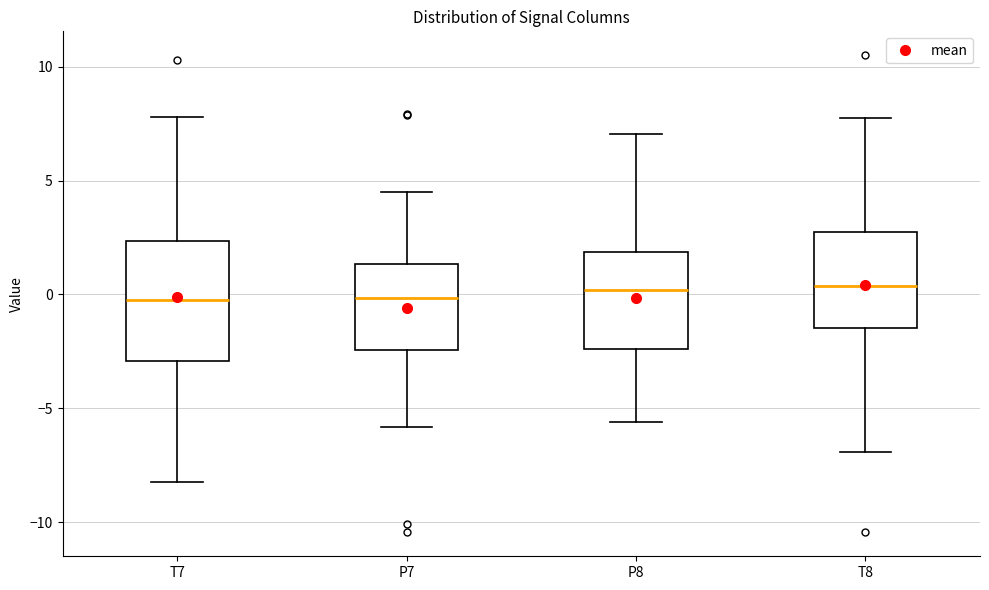

Reading left to right, transcribe this box plot: for each box, give where its median line is, the range the box spans, and where its two whiskers end, as read against the y-axis. The values are not printed on the chart, so give them approximately, as read against the axis.

T7: median -0.5, box -3.0 to 2.5, whiskers -8.0 to 8.0
P7: median 0.0, box -2.5 to 1.5, whiskers -6.0 to 4.5
P8: median 0.0, box -2.5 to 2.0, whiskers -5.5 to 7.0
T8: median 0.5, box -1.5 to 3.0, whiskers -7.0 to 7.5